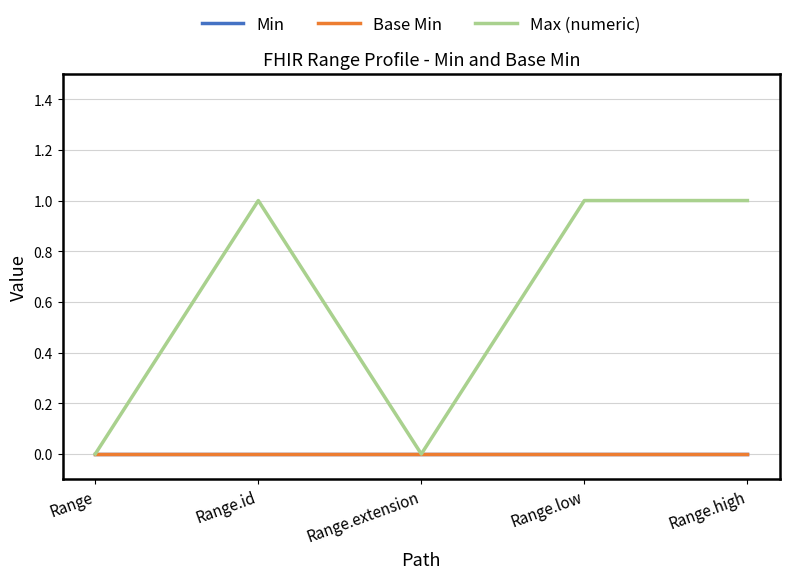

What position from the left is Range.id?

2